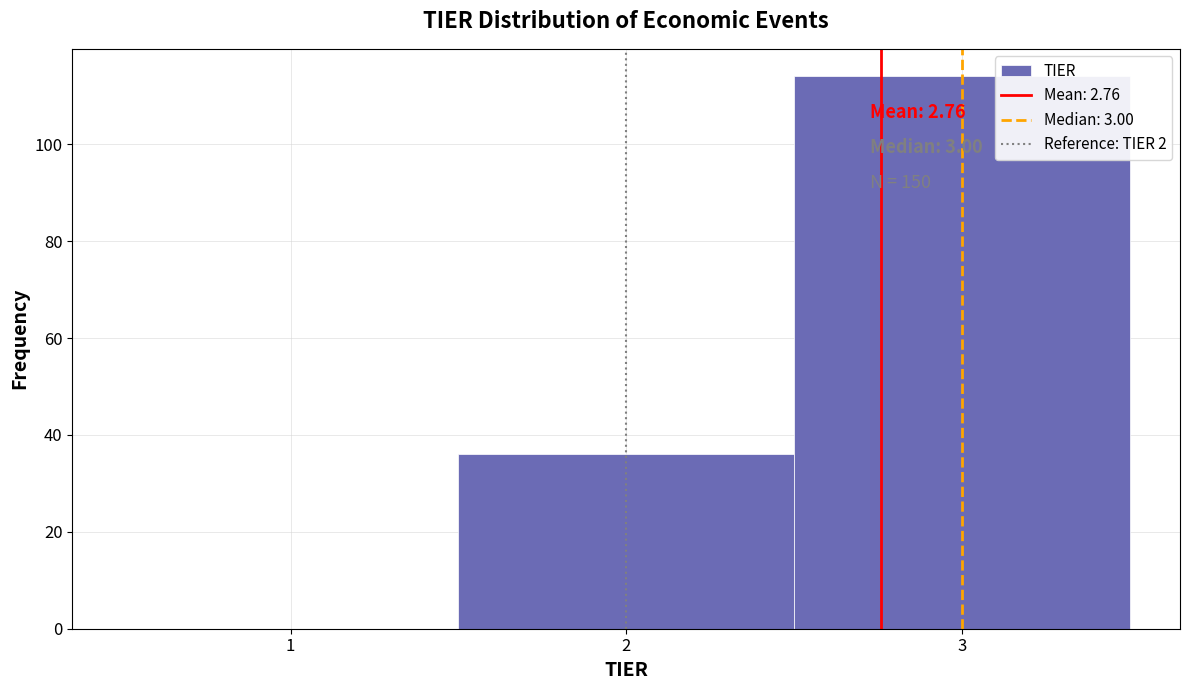

Over which range of the x-axis is the bar tallest?

2.5 to 3.5